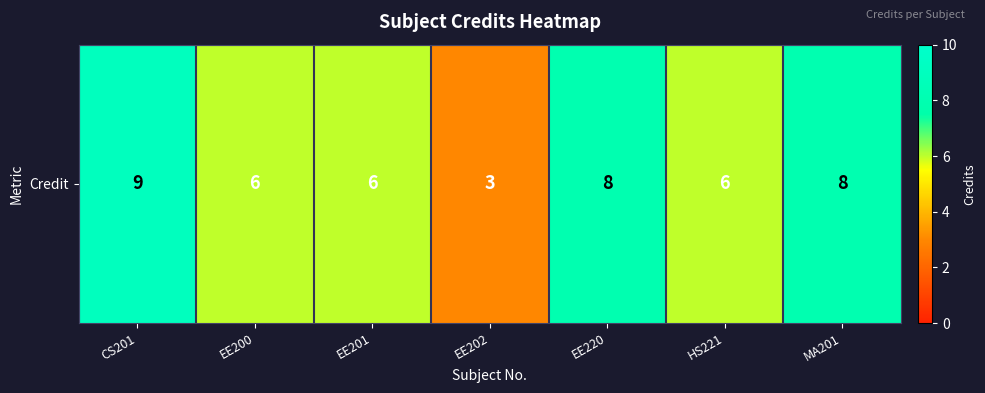

How many categories are shown in the chart?

7